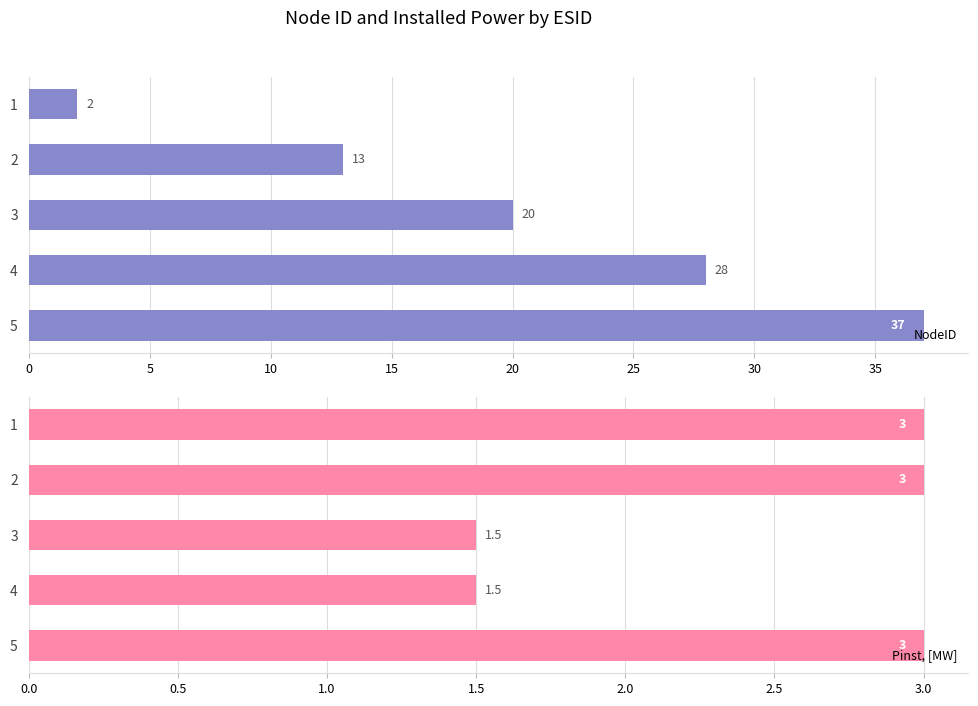

The value of NodeID at 2 is 13. True or false?

True